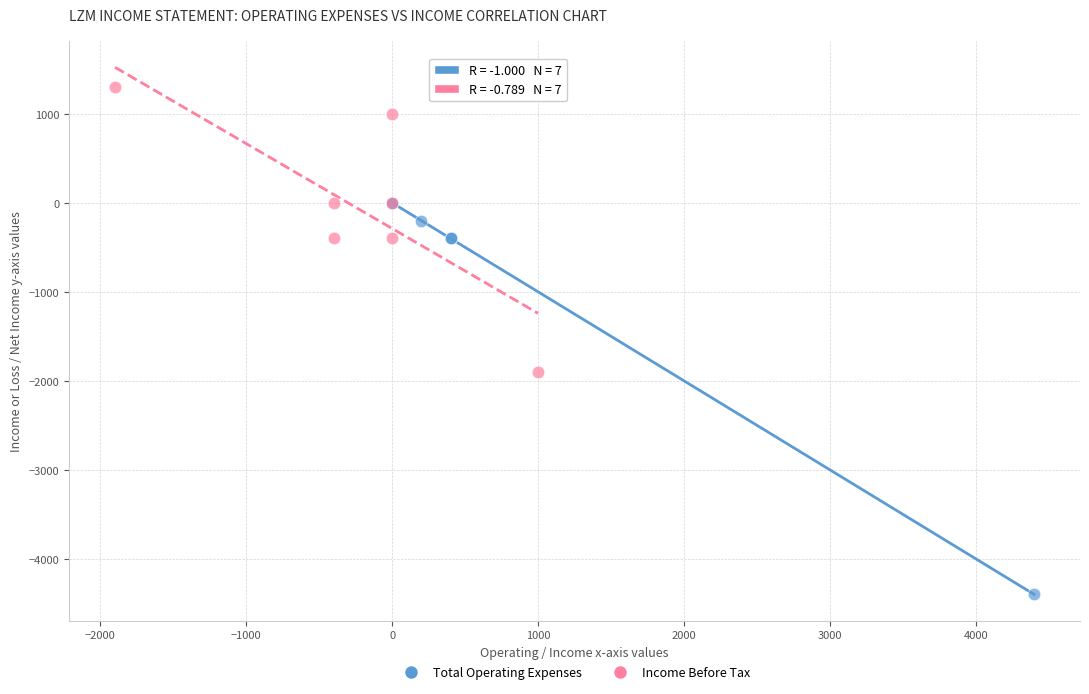

Which series reaches the minimum Y coordinate?

Total Operating Expenses